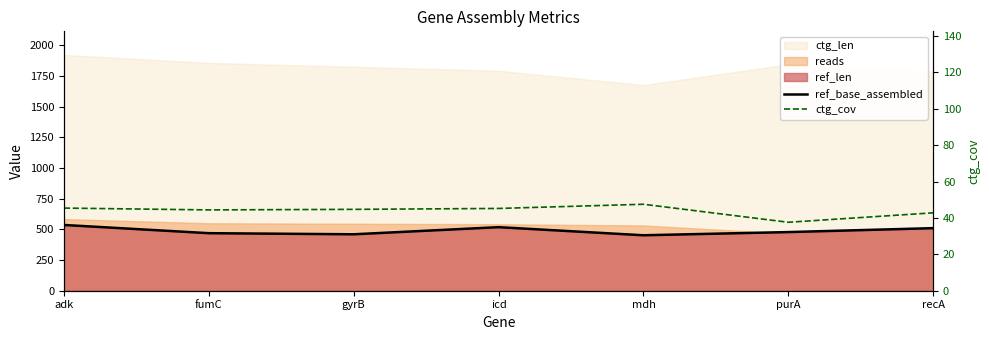

At which label does ref_base_assembled first exceed 478?

adk